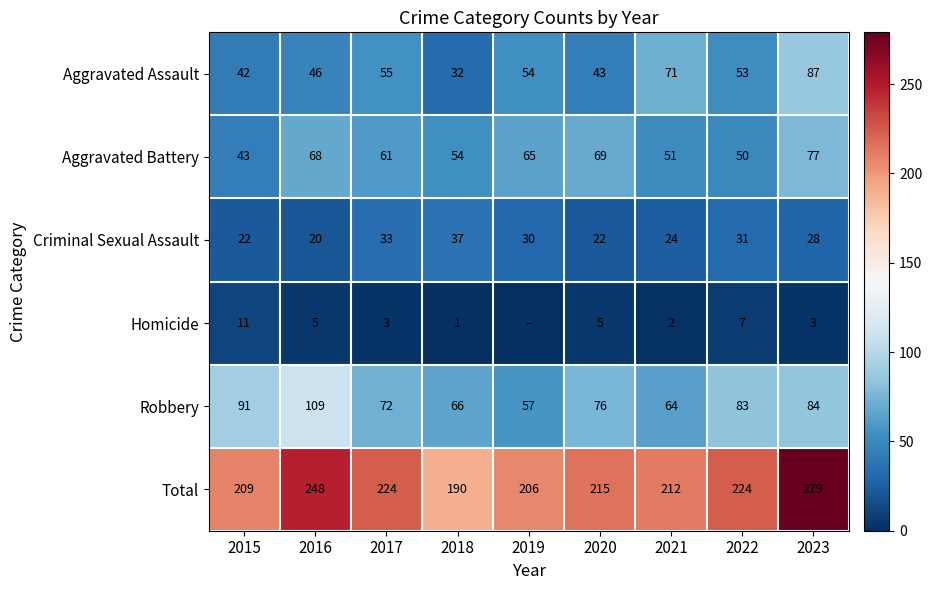

How many data points does each series have?

9